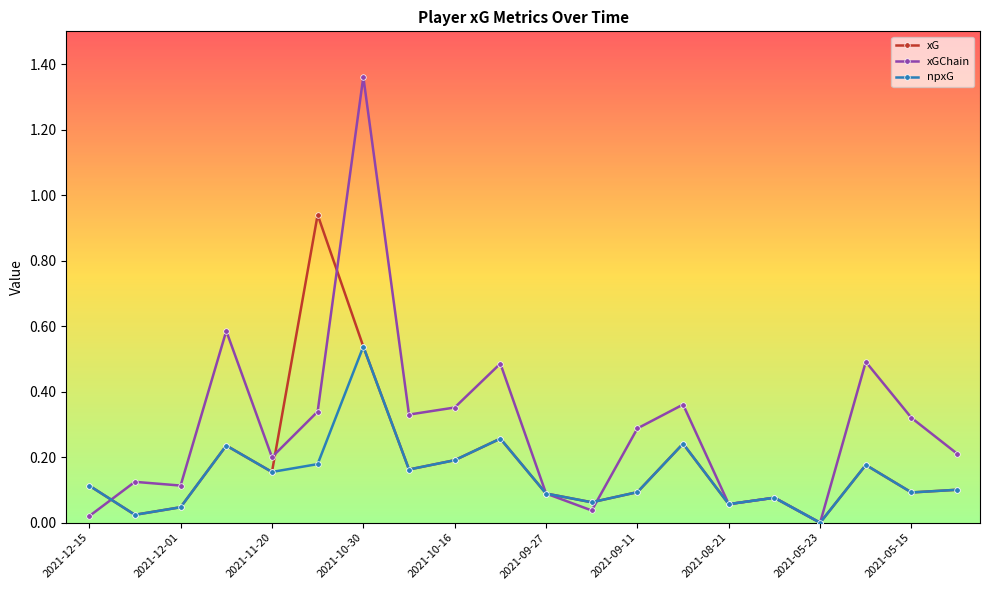

Rank the series by their maximum value, from lowest to highest.

npxG, xG, xGChain